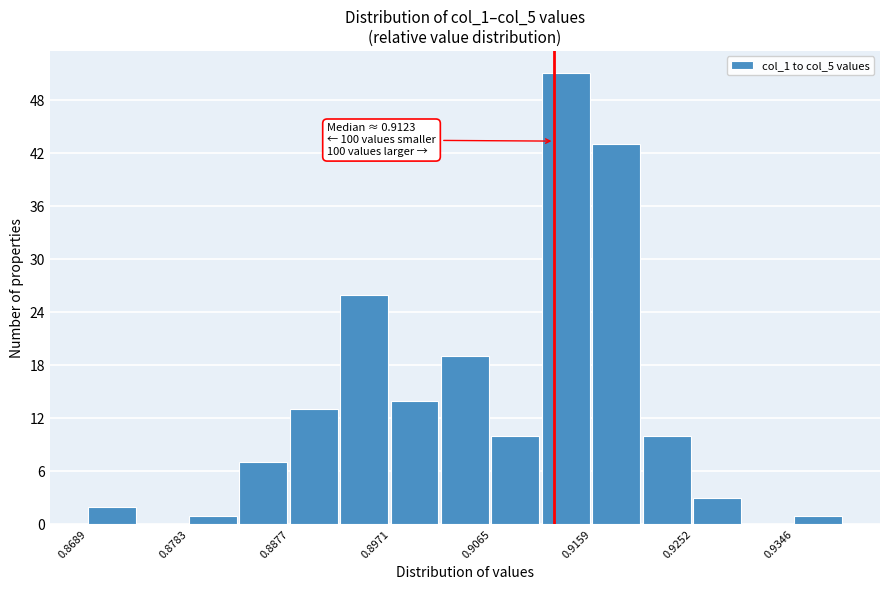

Which range on the x-axis has the tallest bar?

0.911 to 0.916